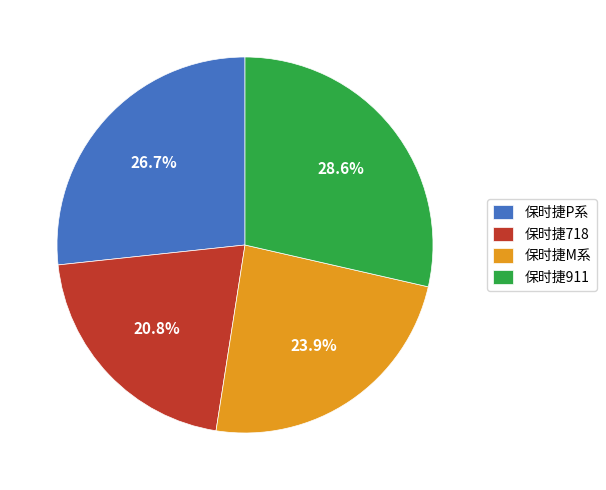

What is the smallest slice in the pie chart?

保时捷718